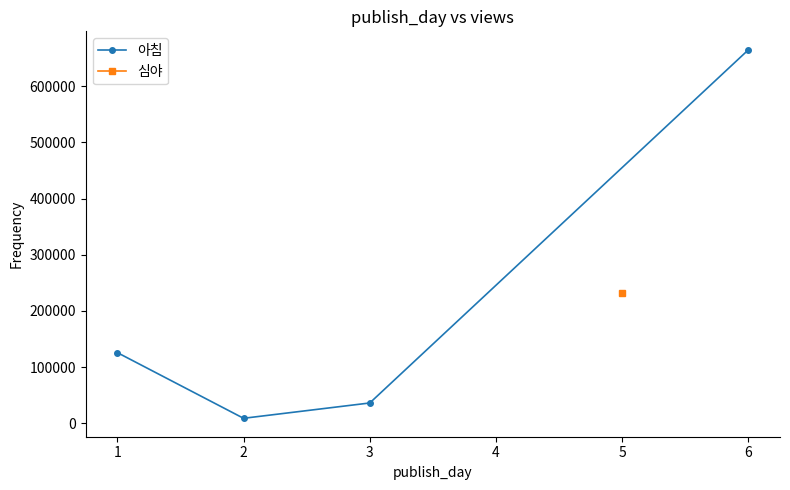

What is the difference between the maximum and second lowest values?

628860